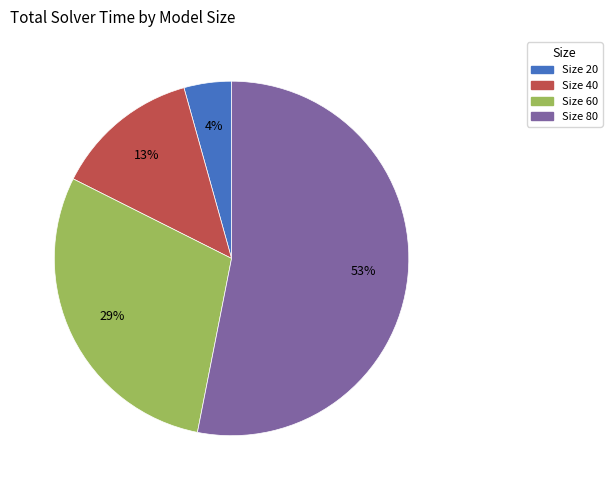

What is the smallest slice in the pie chart?

Size 20